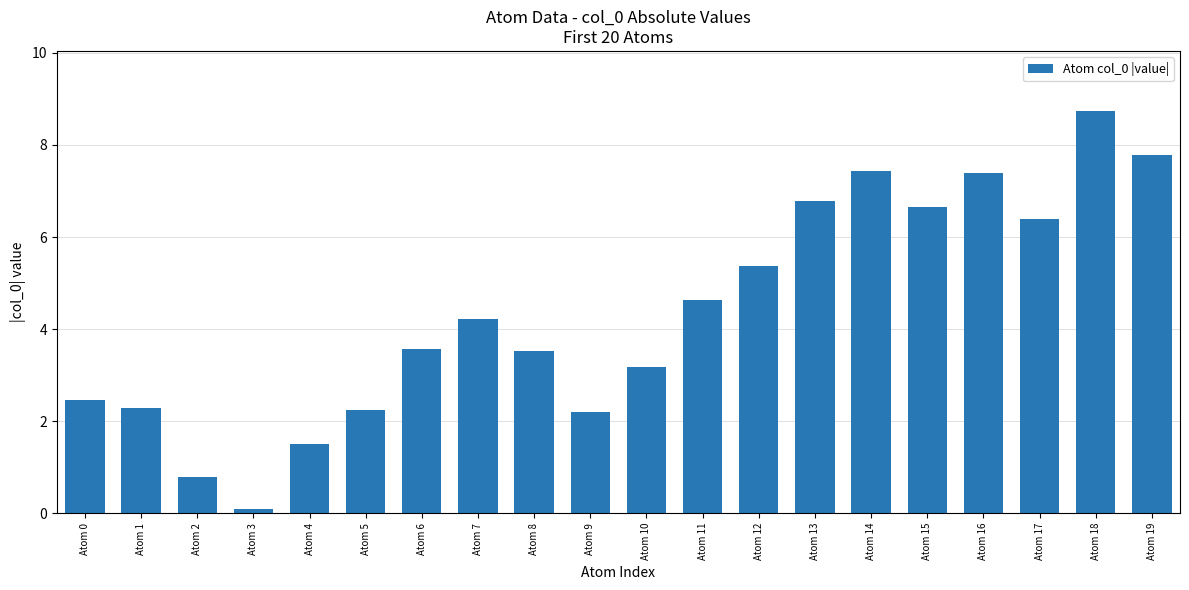

Where is the data nearest to the value 4?

Atom 7